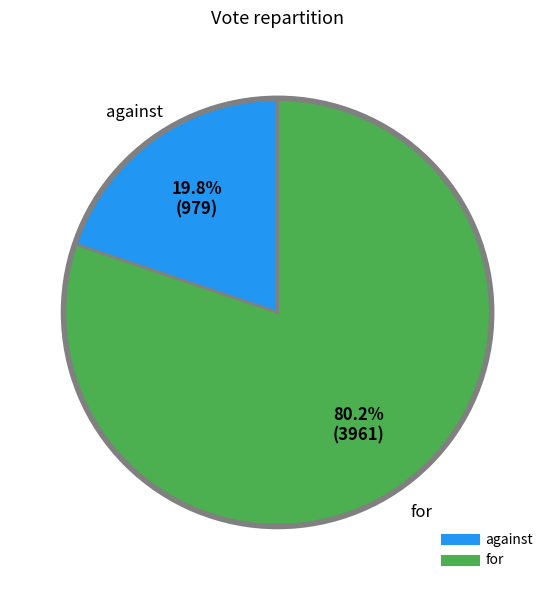

What is the largest slice in the pie chart?

for